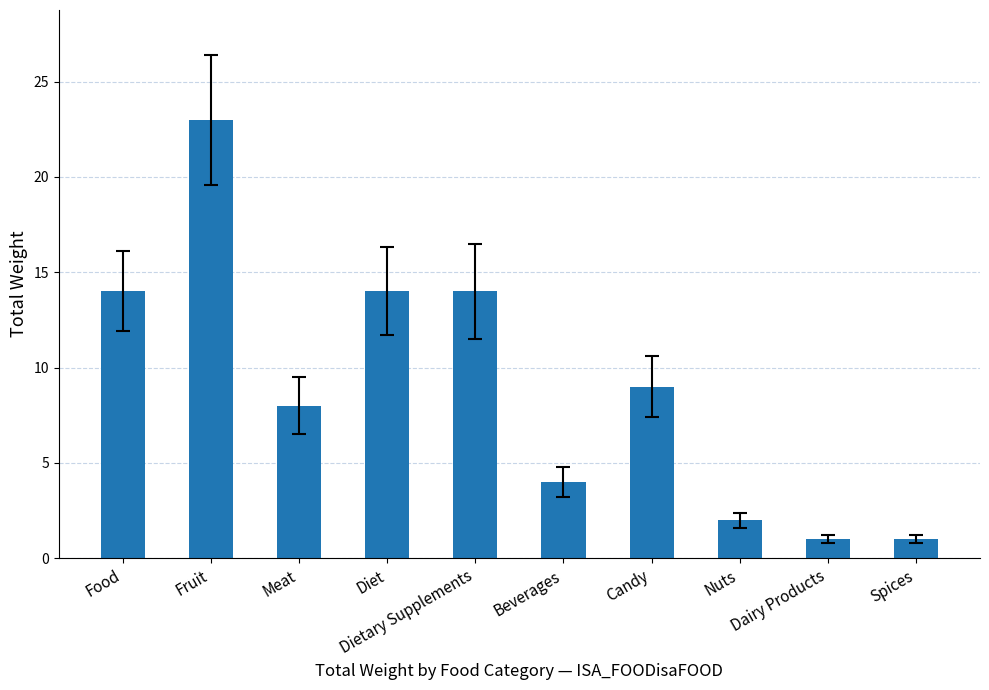

The value at Nuts is 1. True or false?

False